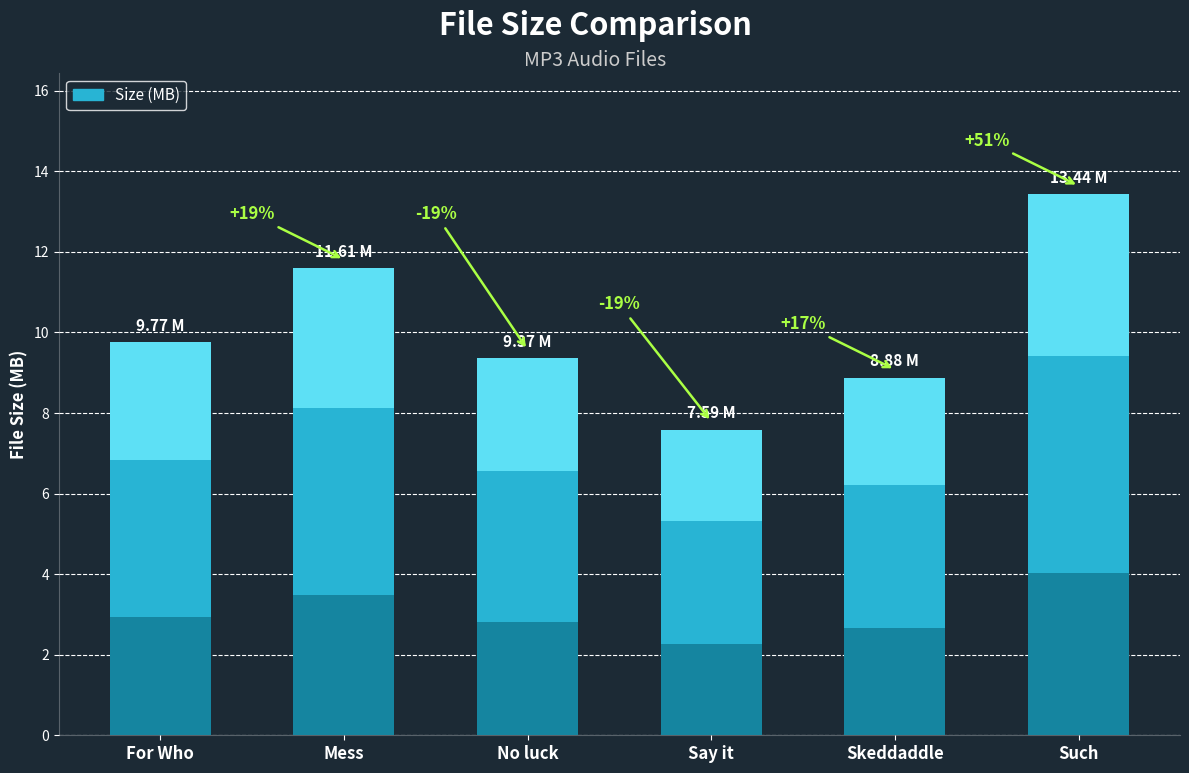

What is the difference between the values at Mess.mp3 and skeddaddle.mp3?

2.7